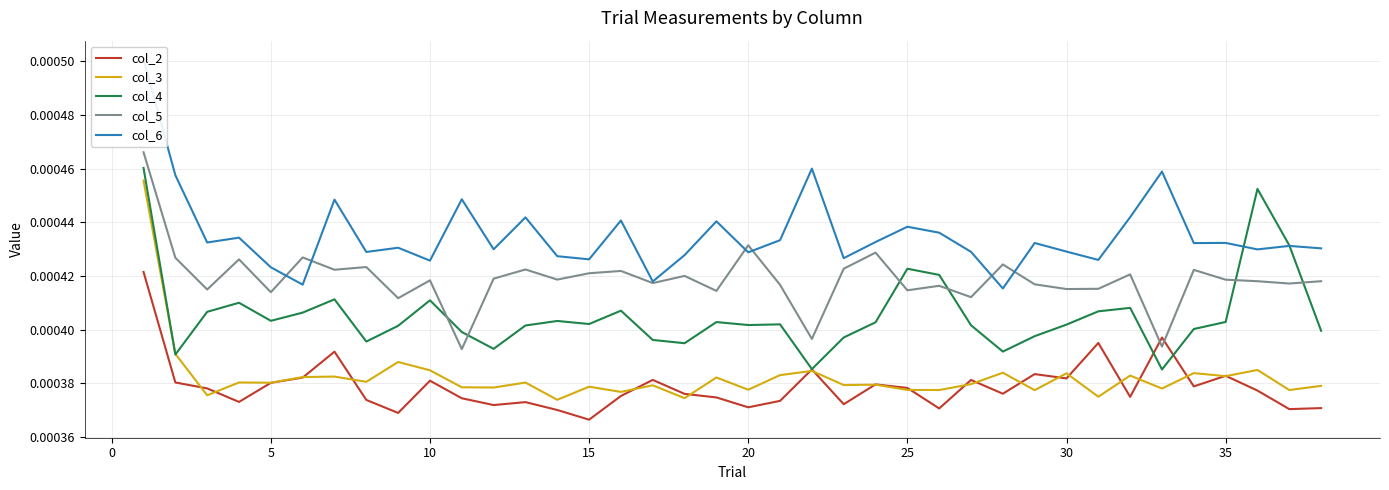

True or false: col_3 and col_5 intersect in this chart.

False